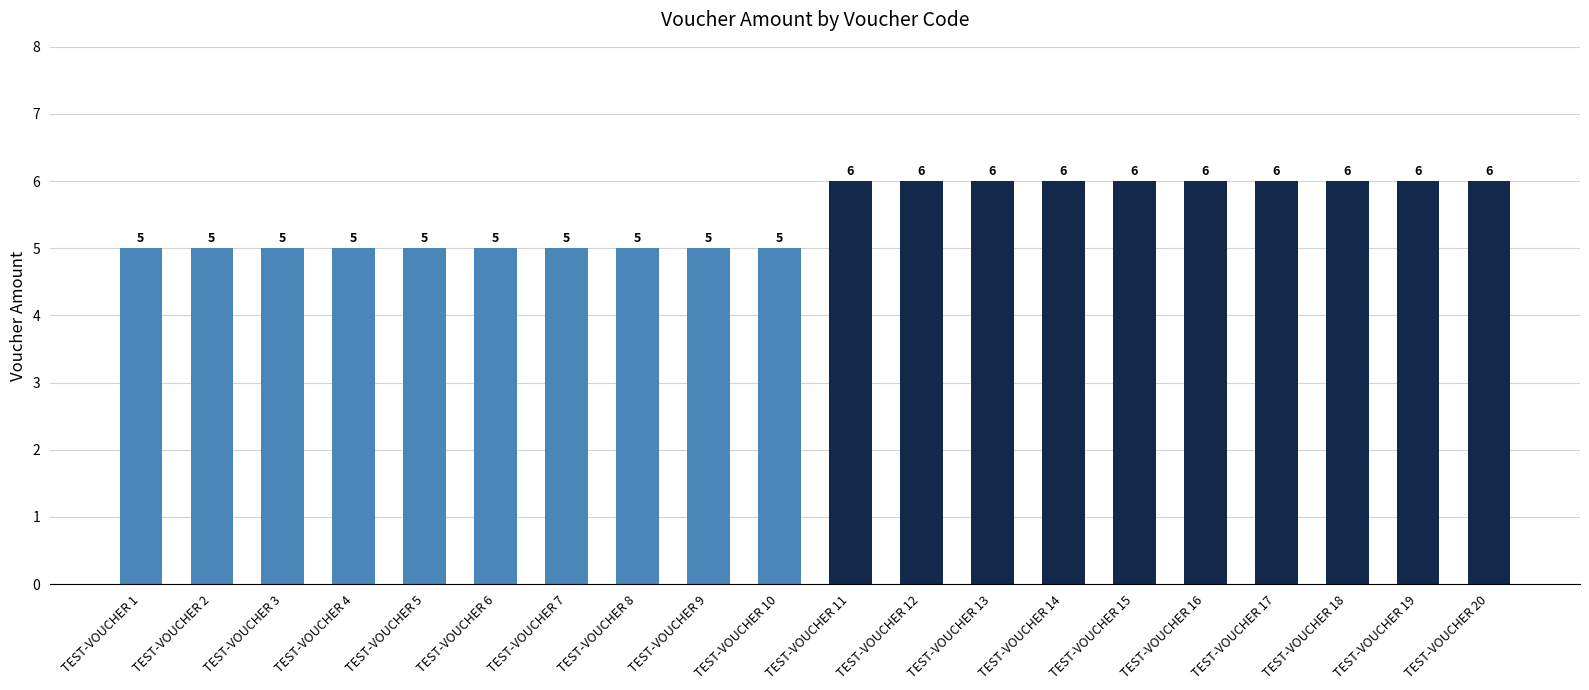

The chart shows a value of 2 at TEST-VOUCHER 18. True or false?

False